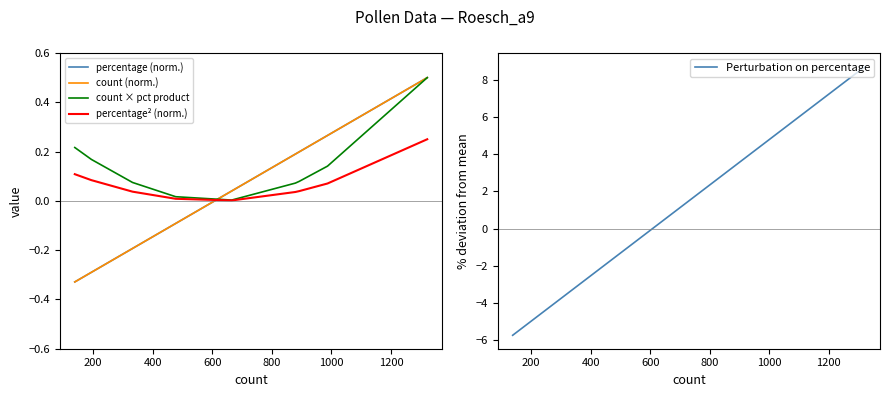

What is the maximum value for count (norm.)?

0.5